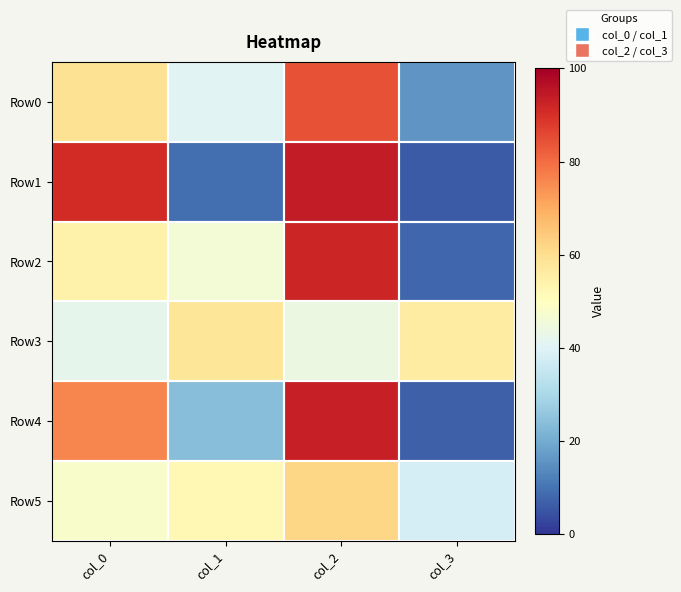

Reading right to left, list all the values displayed in this chart.

Row0: col_3=16	col_2=84	col_1=41	col_0=59
Row1: col_3=6	col_2=94	col_1=9	col_0=91
Row2: col_3=8	col_2=92	col_1=46	col_0=54
Row3: col_3=56	col_2=44	col_1=58	col_0=42
Row4: col_3=7	col_2=93	col_1=24	col_0=76
Row5: col_3=38	col_2=62	col_1=52	col_0=48